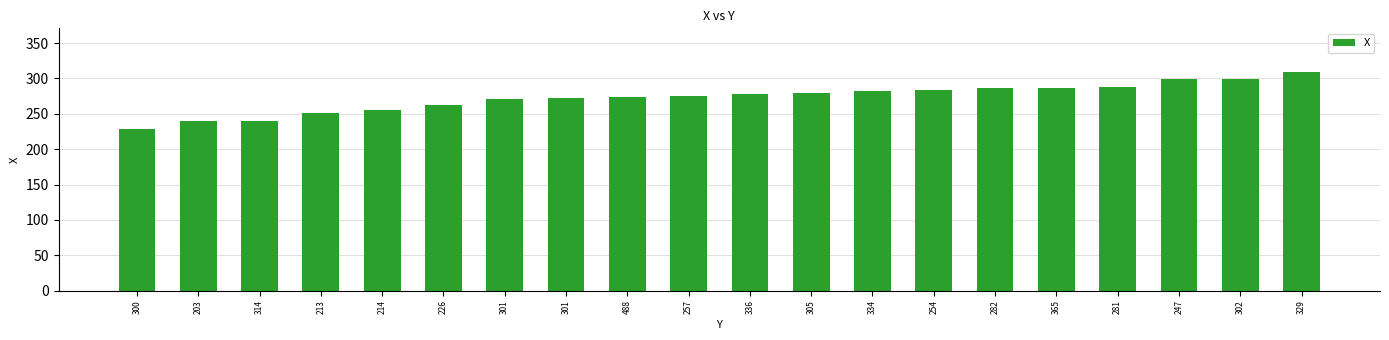

At which label does the data first exceed 278?

305